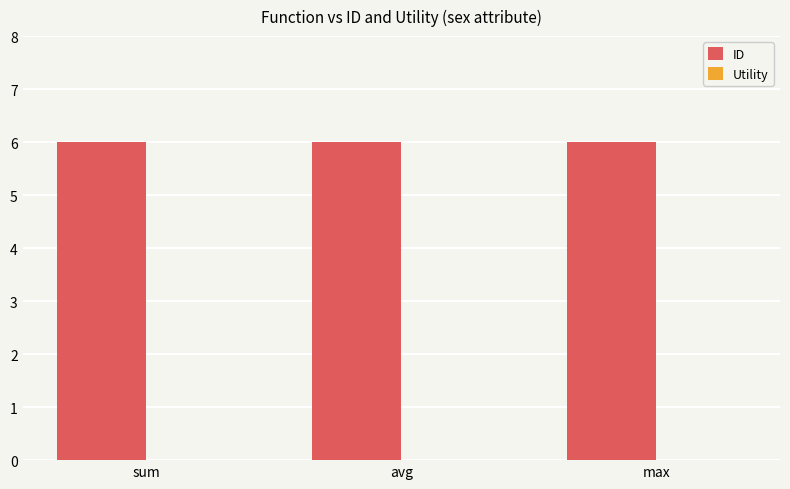

Which label corresponds to the largest value in the chart?

sum